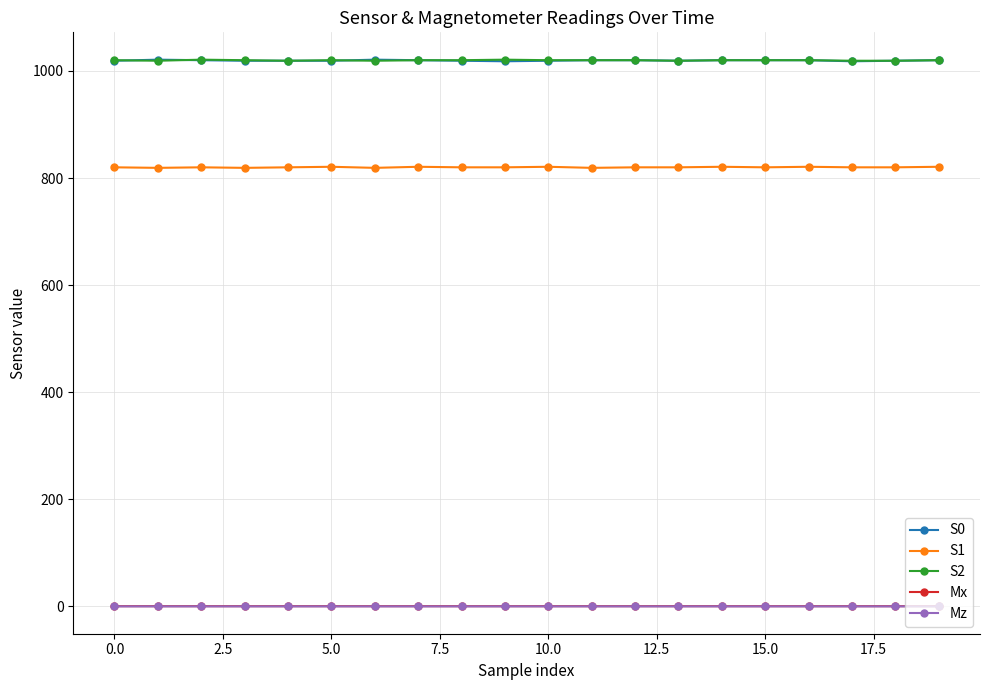

At how many categories does at least one series exceed 730?

20